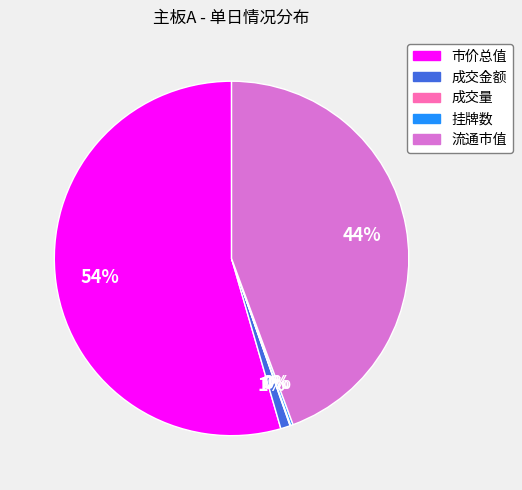

Which slice is the largest?

市价总值